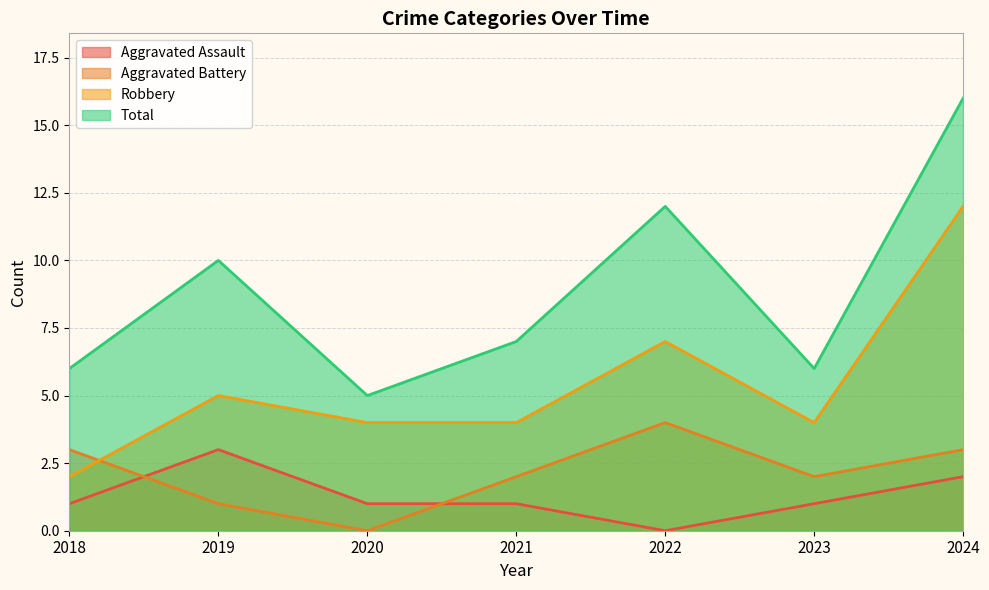

Is the value of Aggravated Assault at 2022 greater than the value of Total at 2020?

No